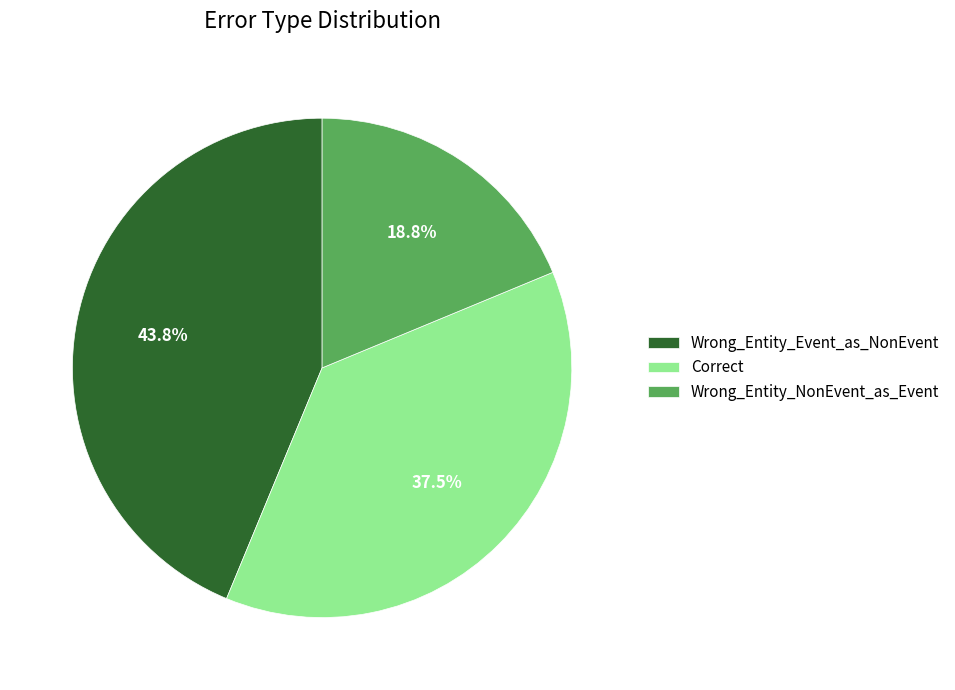

Count the number of slices in the pie.

3